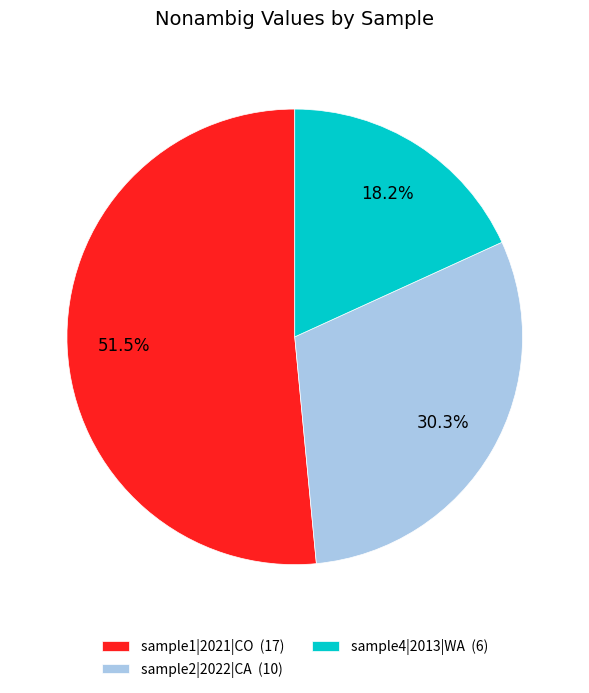

Rank the categories by value from highest to lowest.

sample1|2021|CO (17), sample2|2022|CA (10), sample4|2013|WA (6)